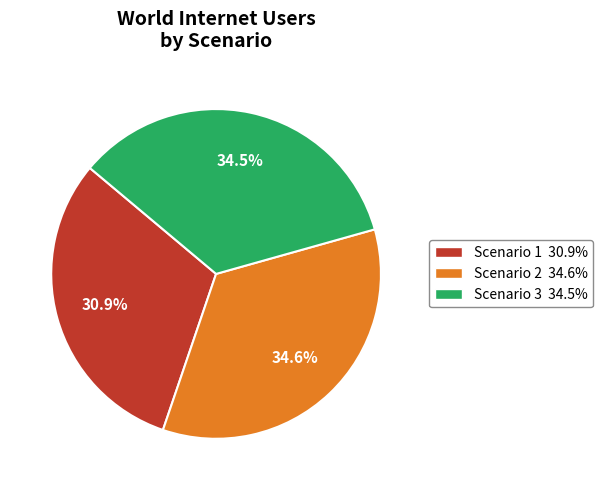

True or false: Scenario 3 accounts for 47% of the total.

False